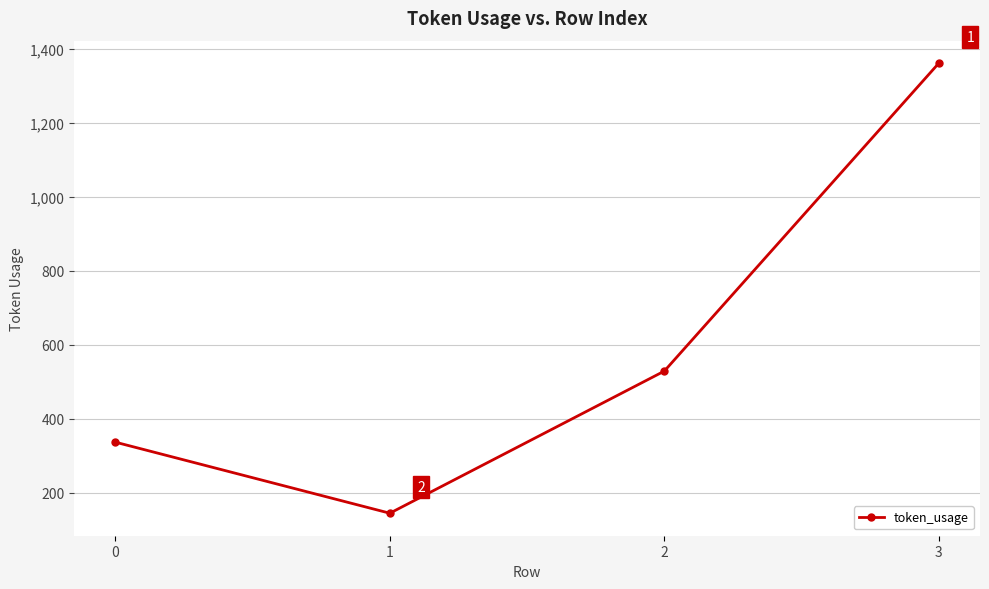

What is the greatest value displayed?

1361